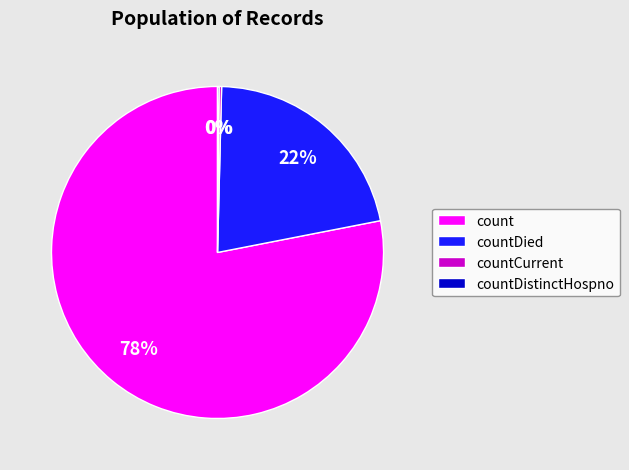

Is count the majority of the pie?

Yes